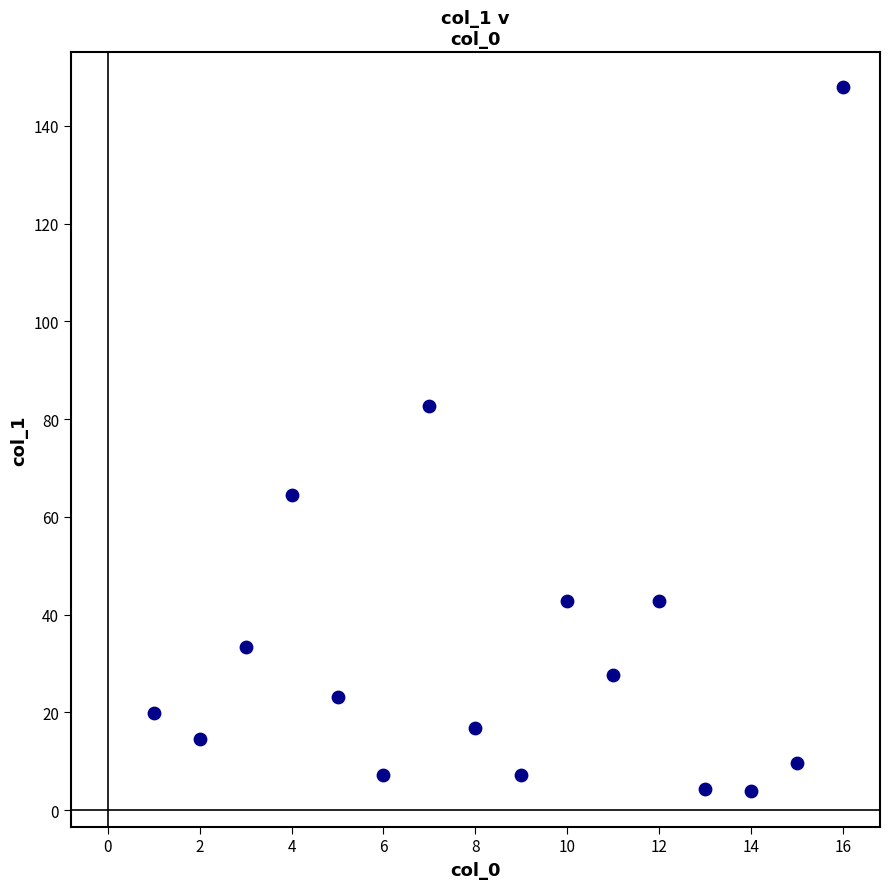

What is the range of Y values (max minus min)?

144.1